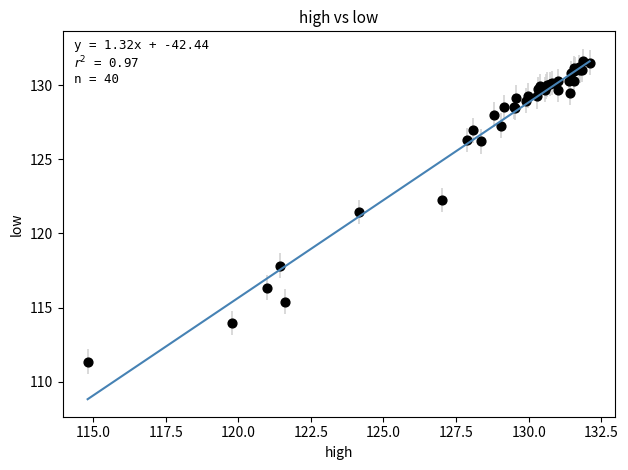

What Y value in the scatter plot is closest to 121?

121.4